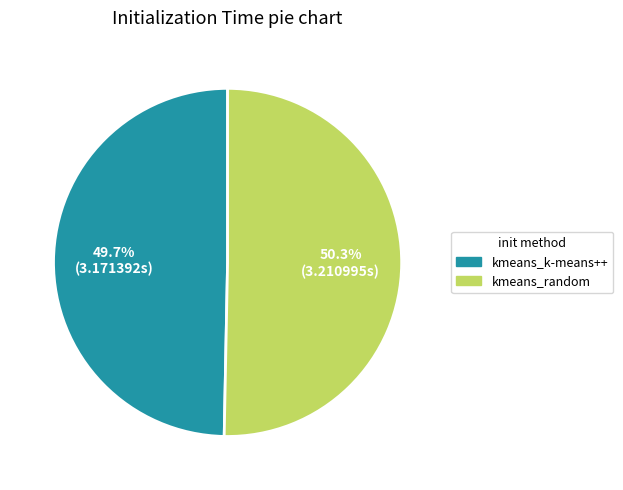

Is the sum of kmeans_k-means++ and kmeans_random greater than half?

Yes